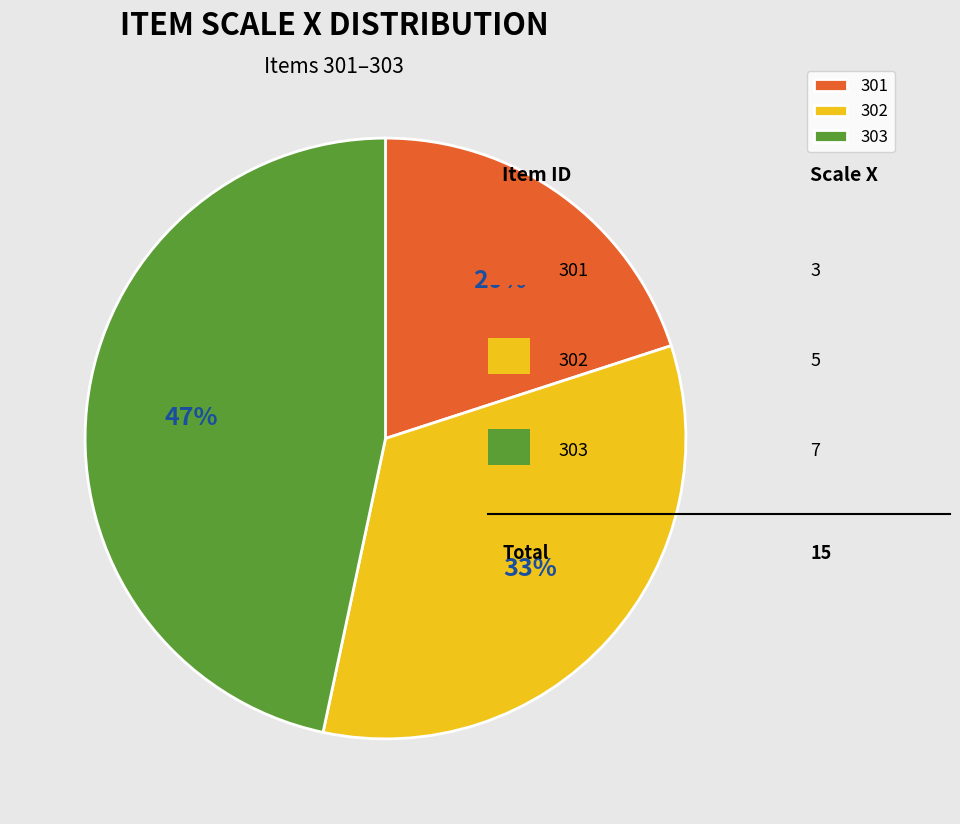

What is the ratio of the value at 303 to the value at 302?

1.4